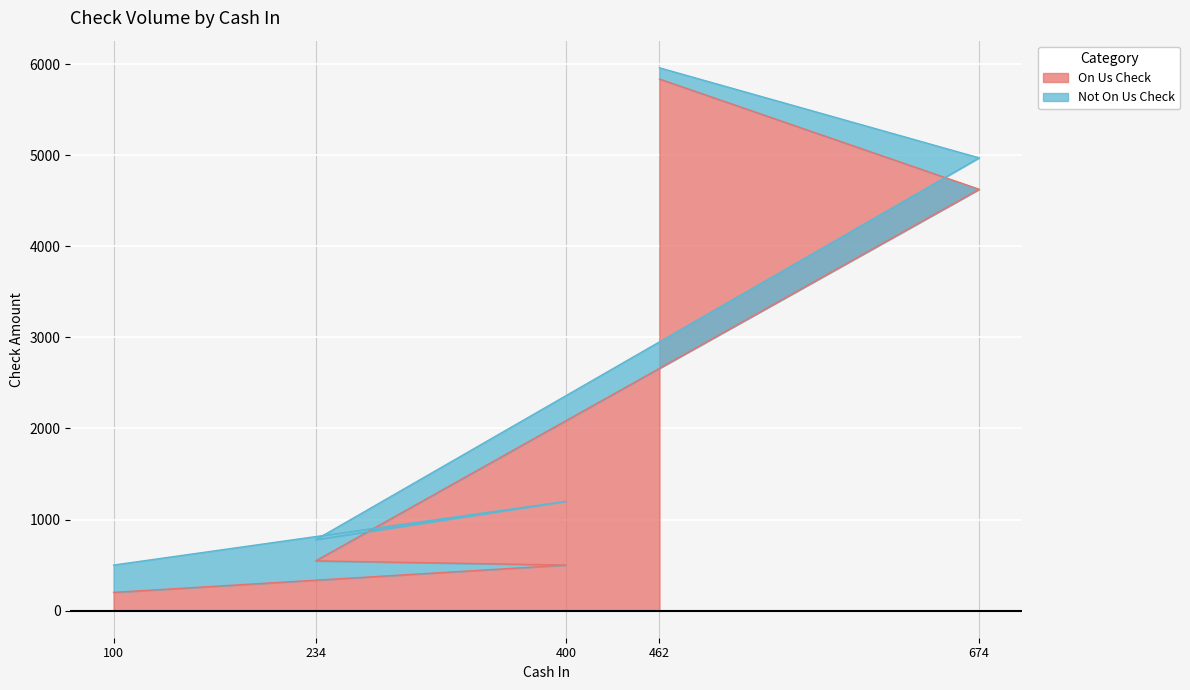

Does the chart display data point markers on the line(s)?

No